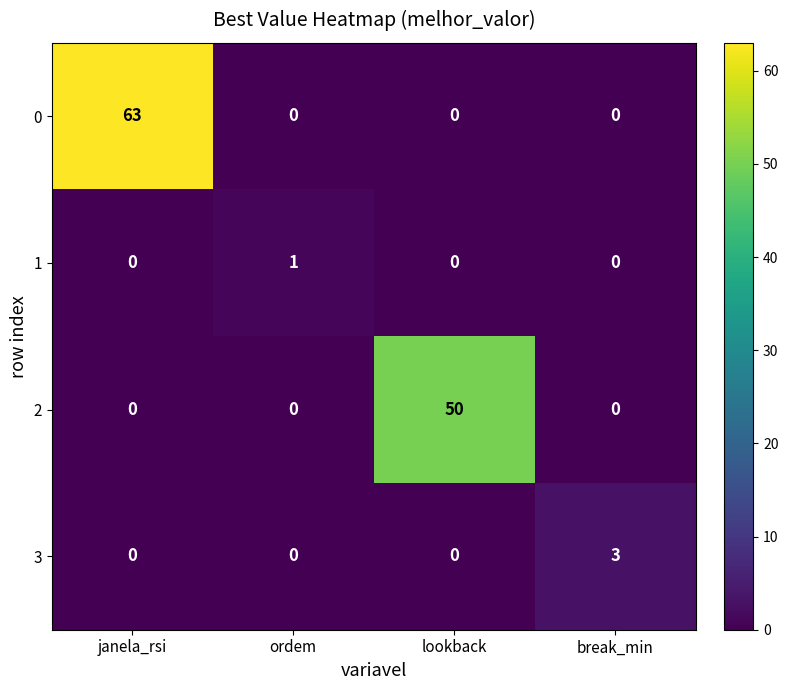

Rank the series by their maximum value, from highest to lowest.

0, 2, 3, 1